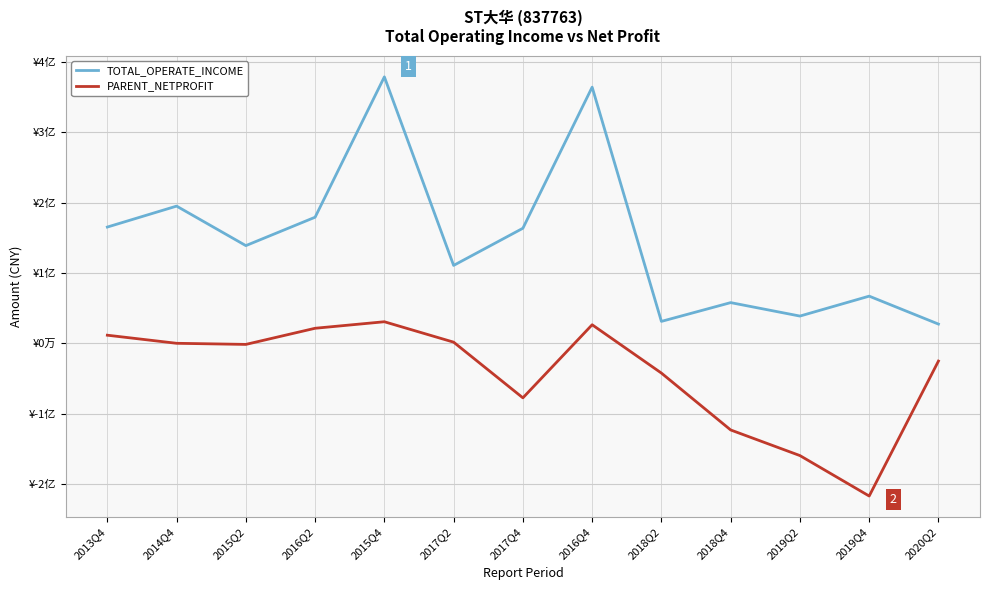

True or false: TOTAL_OPERATE_INCOME and PARENT_NETPROFIT intersect in this chart.

False